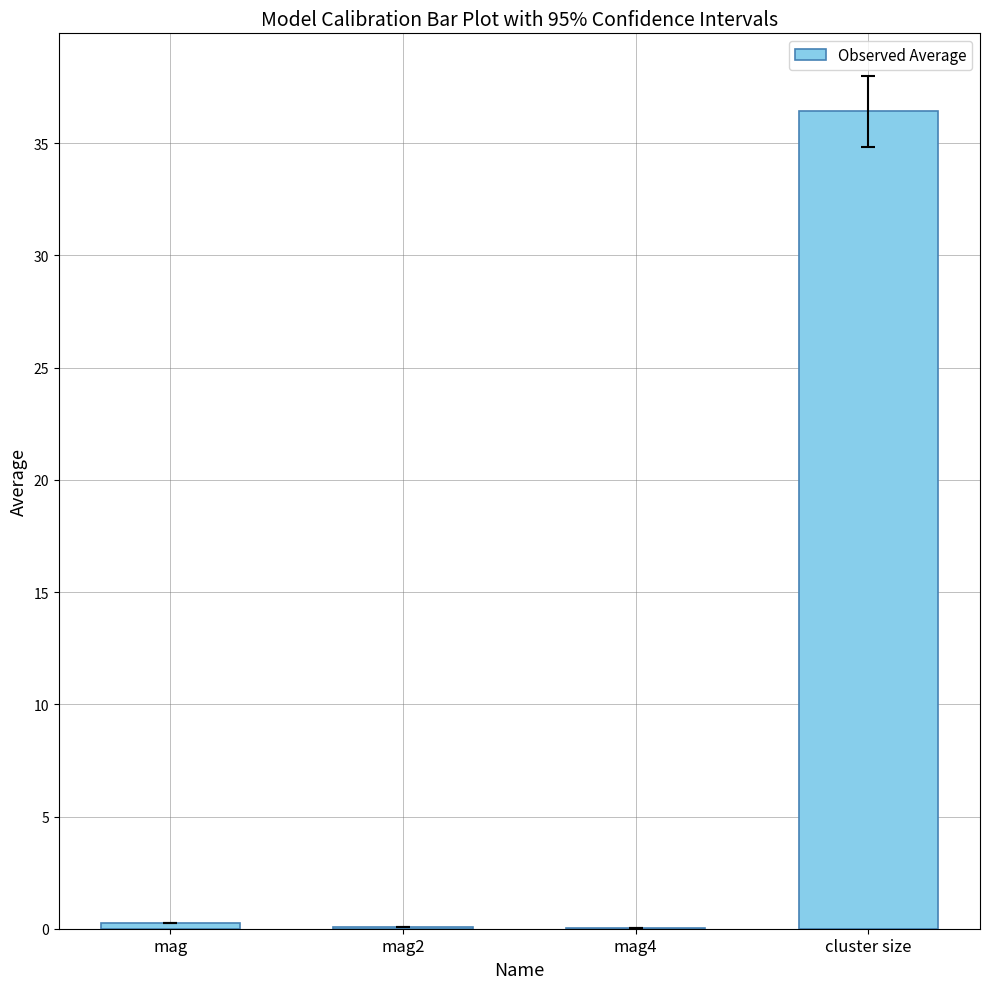

What is the sum of all values?

36.8